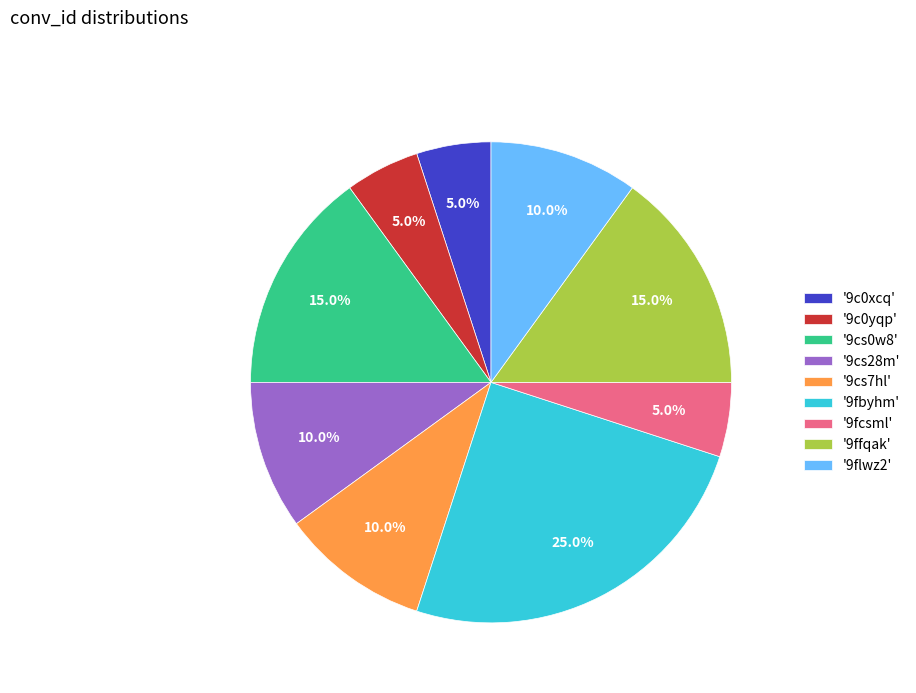

Which category has the biggest portion of the pie?

'9fbyhm'